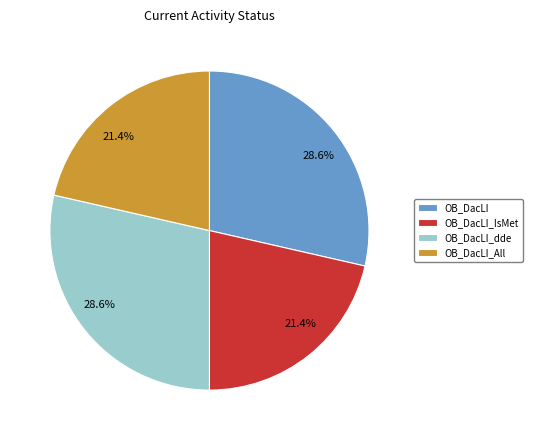

Does any single category account for the majority?

No